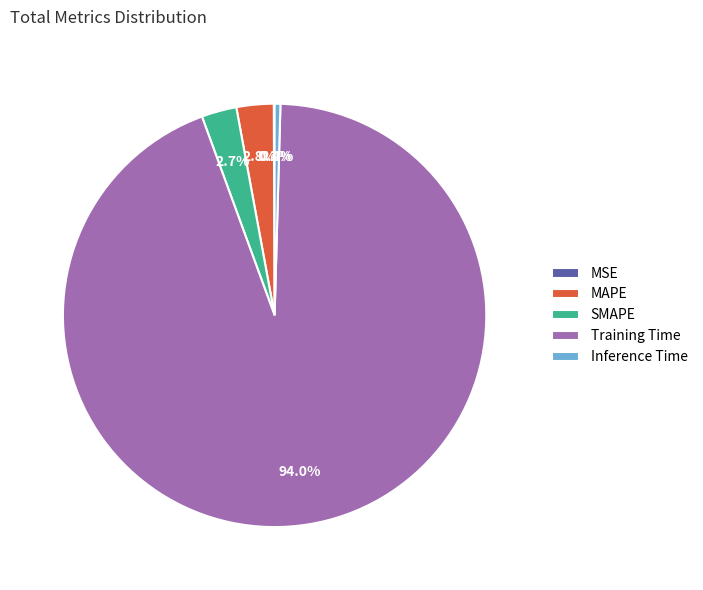

What percentage is NOT represented by Inference Time?

99.6%